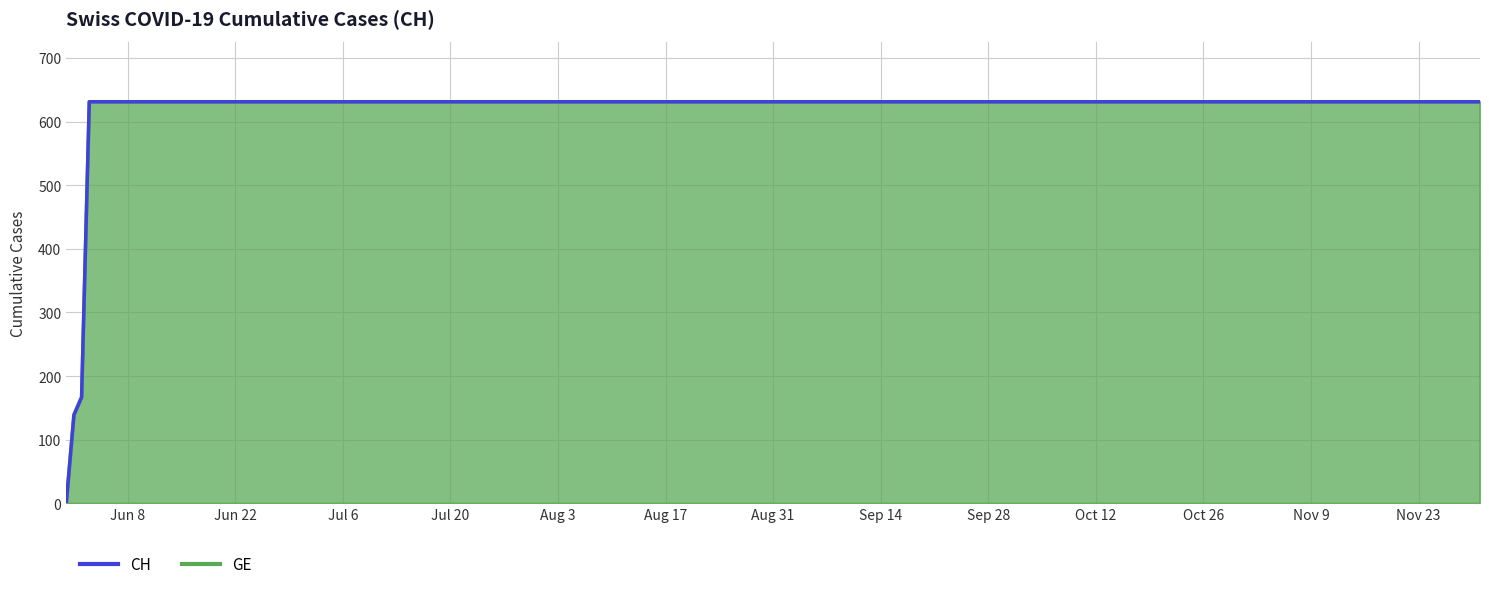

Between 2020-07-05 and 2020-09-01, which is larger?

2020-07-05